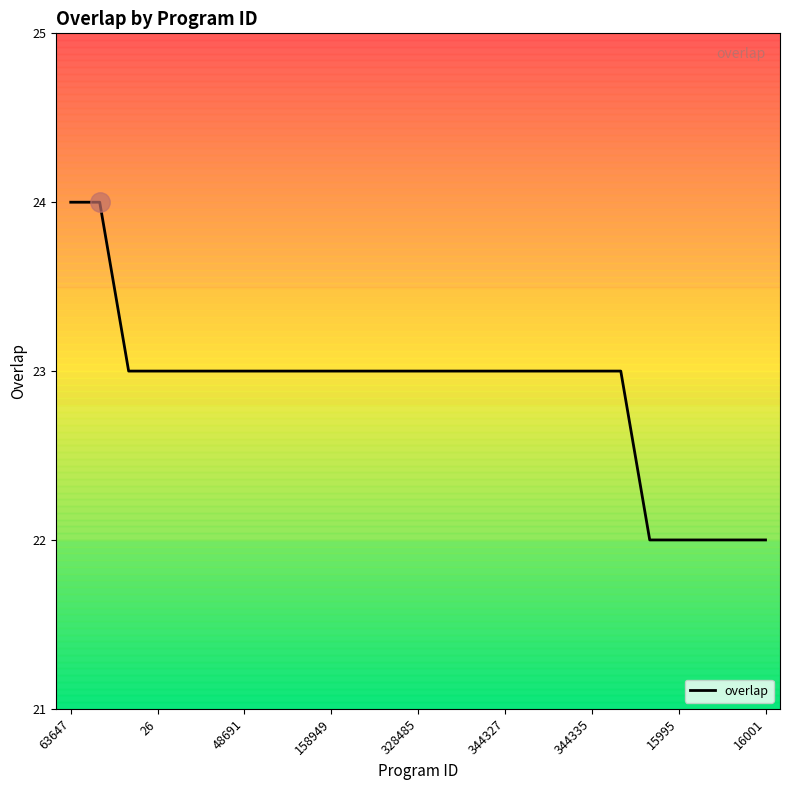

What is the greatest value displayed?

24